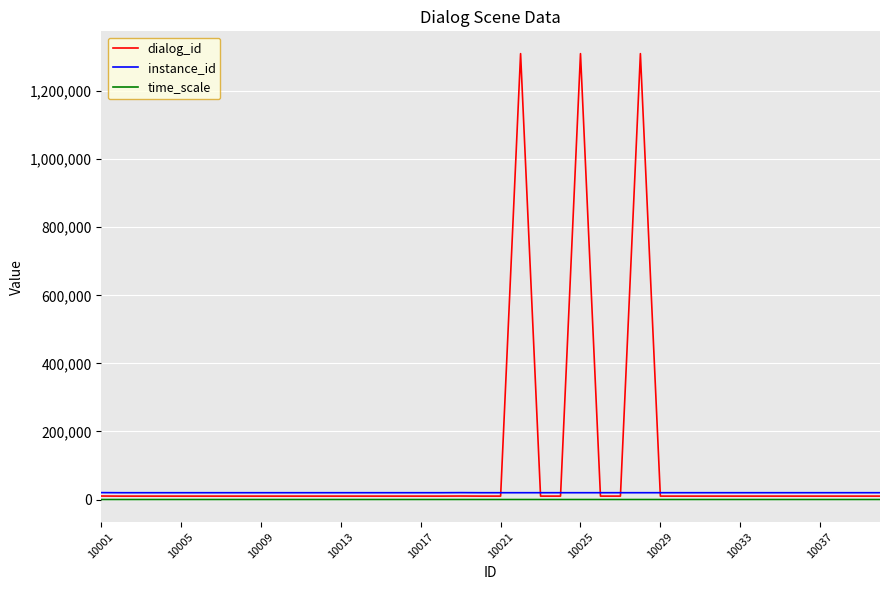

What is the maximum value shown in the chart?

1310103.0